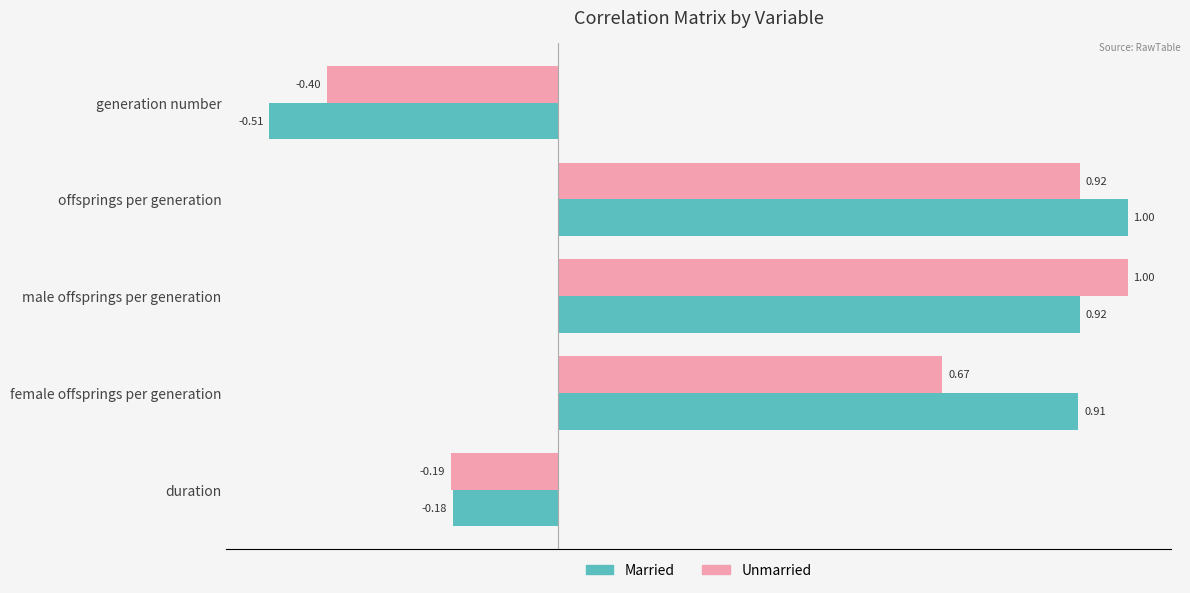

How many values in Married are above zero?

3